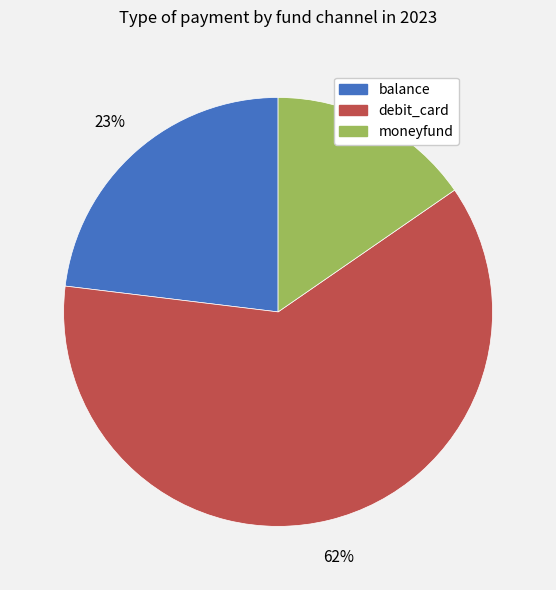

Which slice is the largest?

debit_card